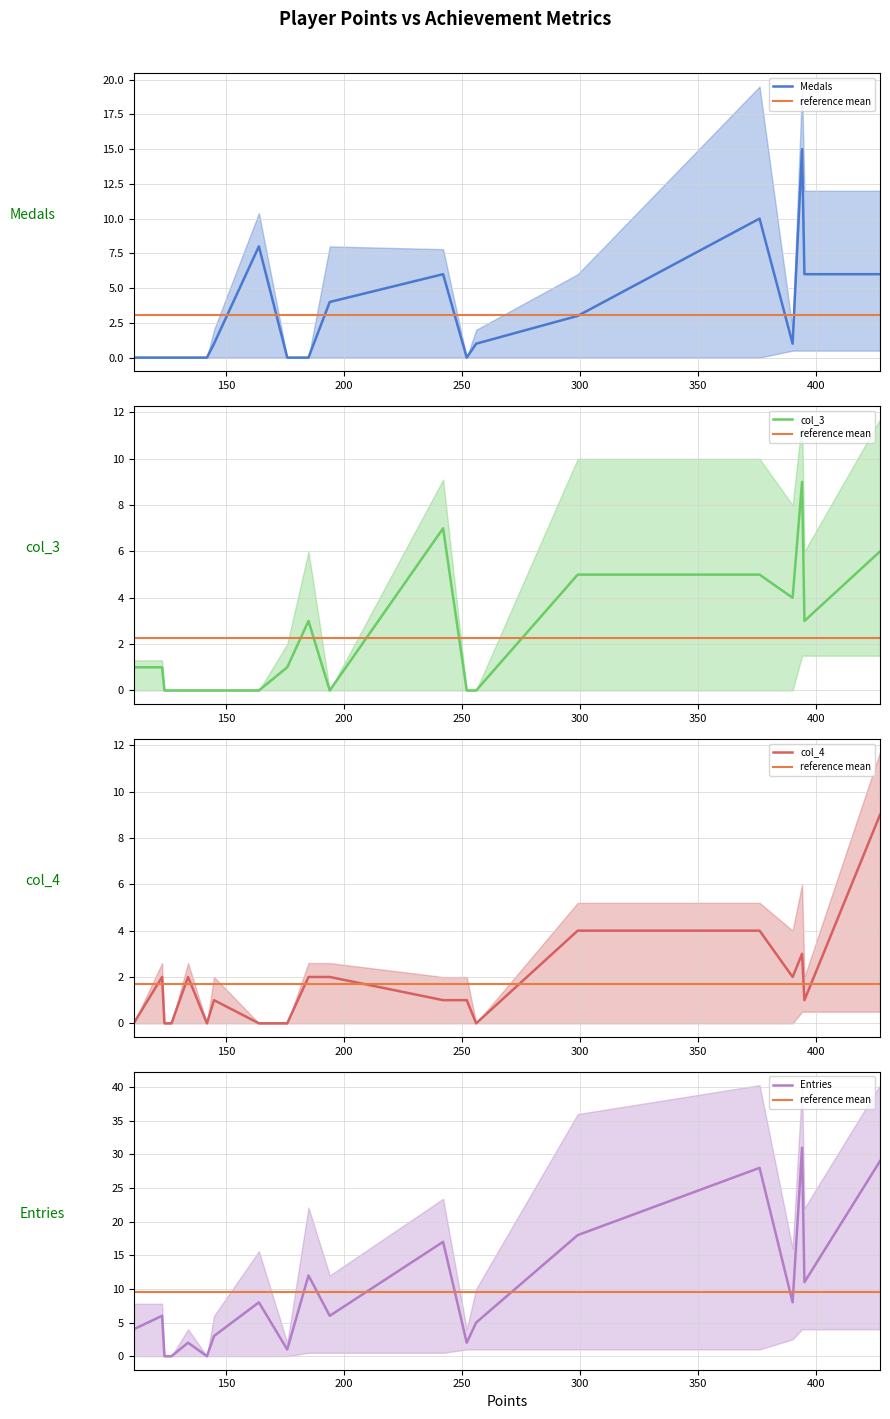

How many data points in Medals are less than 1?

9